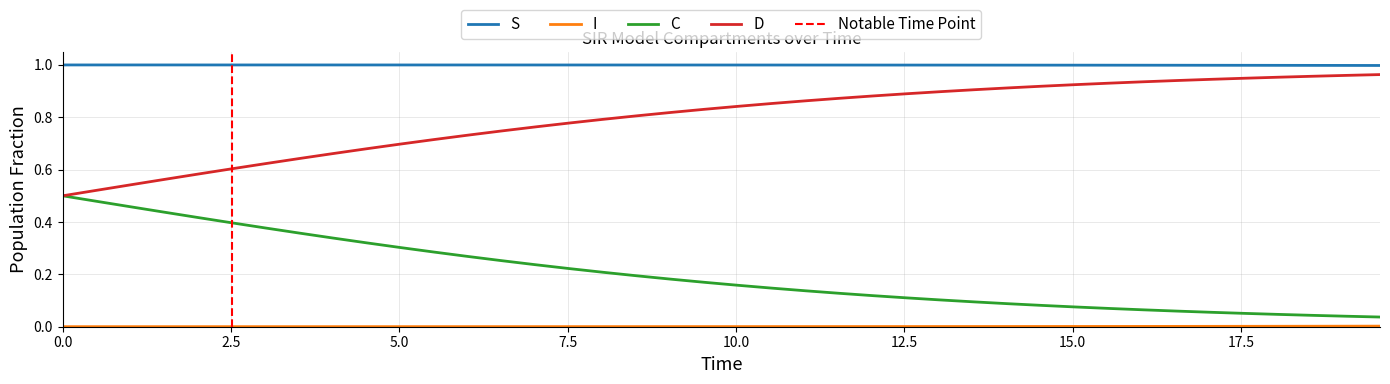

True or false: D and S intersect in this chart.

False